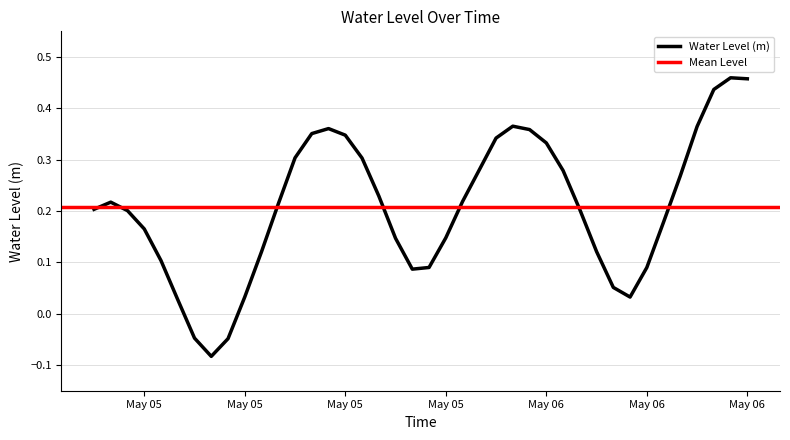

Where does the data first go above 0?

2023-05-05 00:00:00